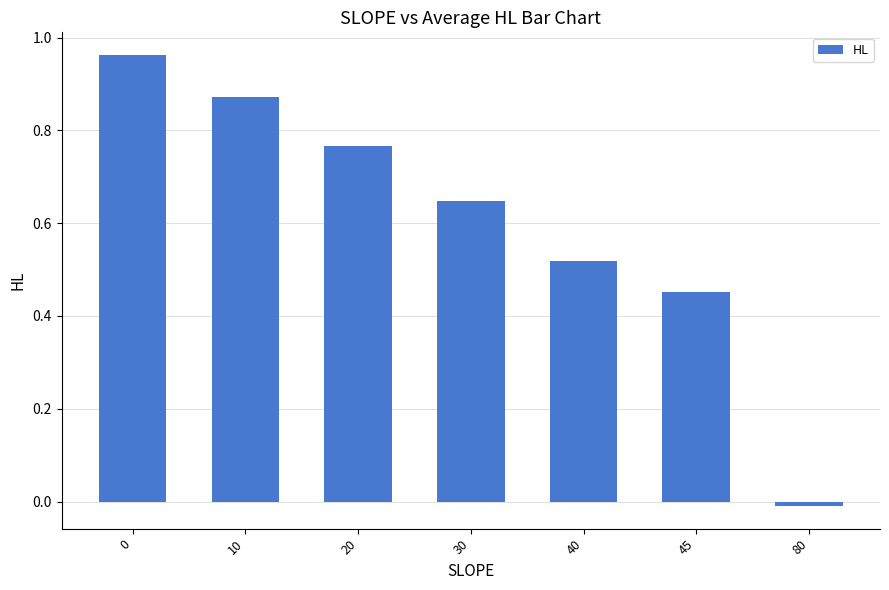

What is the sum of all values?

4.2